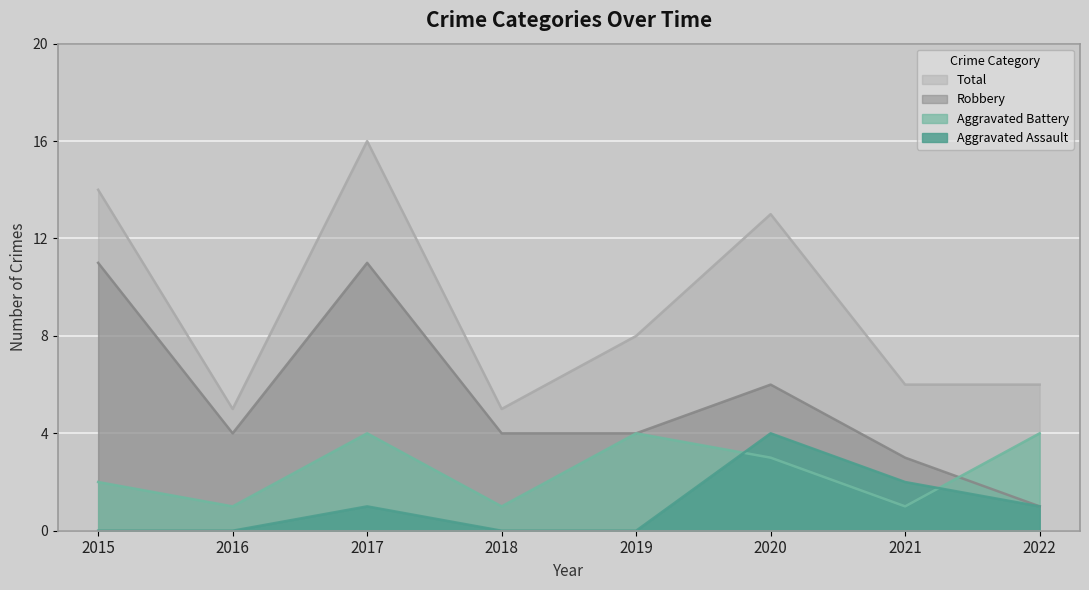

Reading left to right, transcribe all the data shown in this chart.

Aggravated Assault: 2015=0	2016=0	2017=1	2018=0	2019=0	2020=4	2021=2	2022=1
Aggravated Battery: 2015=2	2016=1	2017=4	2018=1	2019=4	2020=3	2021=1	2022=4
Robbery: 2015=11	2016=4	2017=11	2018=4	2019=4	2020=6	2021=3	2022=1
Total: 2015=14	2016=5	2017=16	2018=5	2019=8	2020=13	2021=6	2022=6